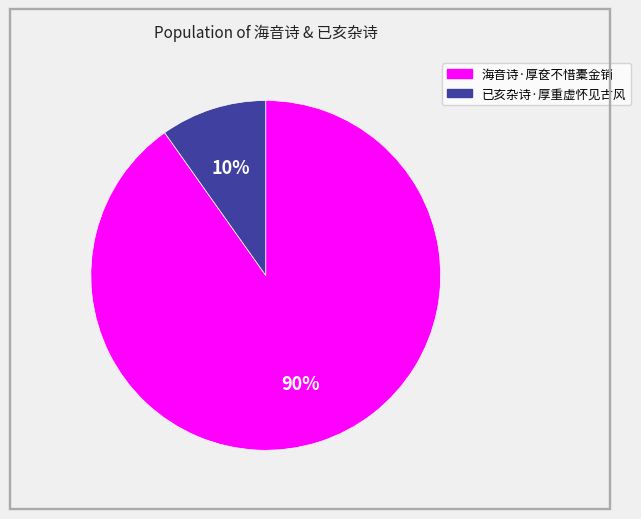

To the nearest percent, what is the combined percentage of 海音诗·厚奁不惜橐金销 and 已亥杂诗·厚重虚怀见古风?

100%